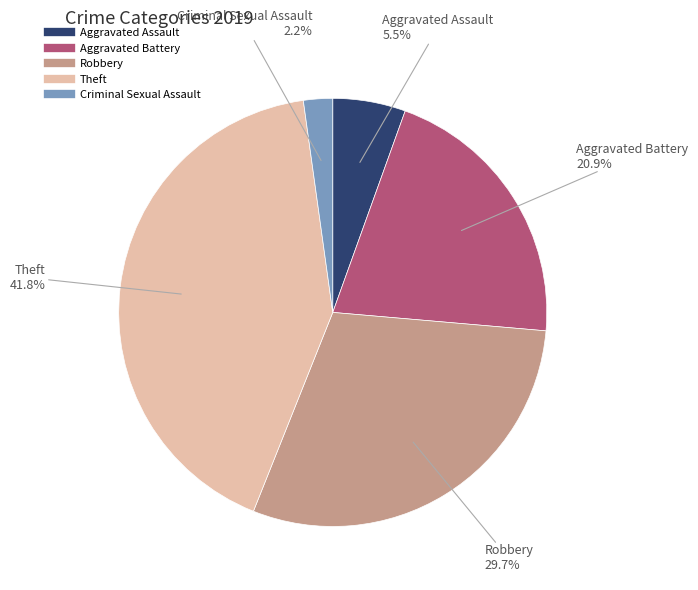

How many segments does this pie chart have?

5